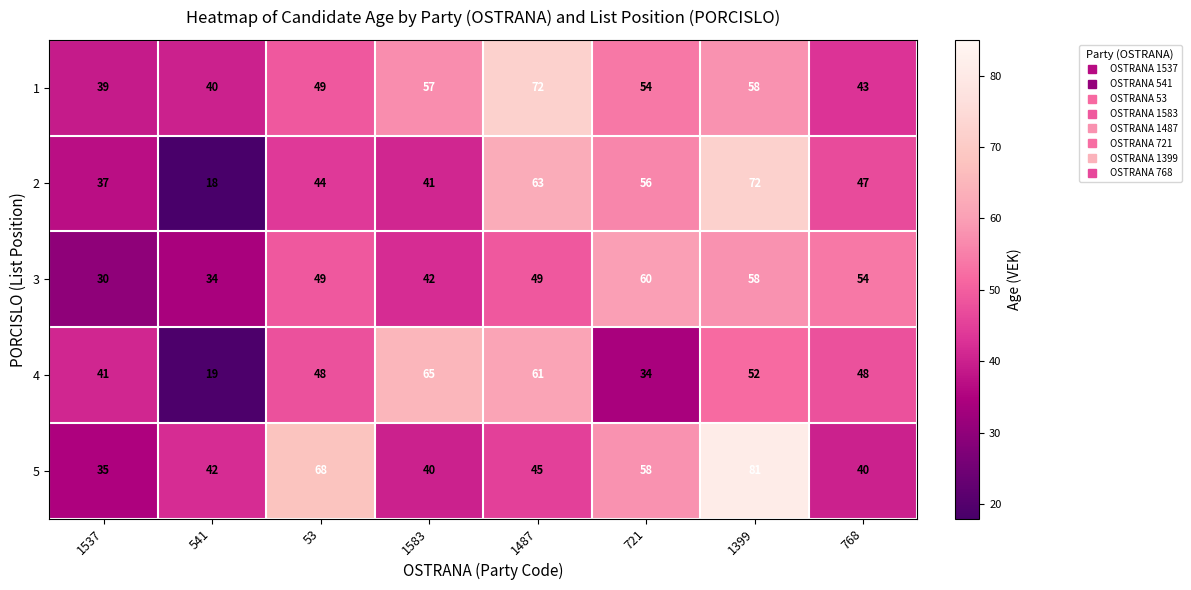

What is the sum of the 4 values at 1487 and 1399?

113